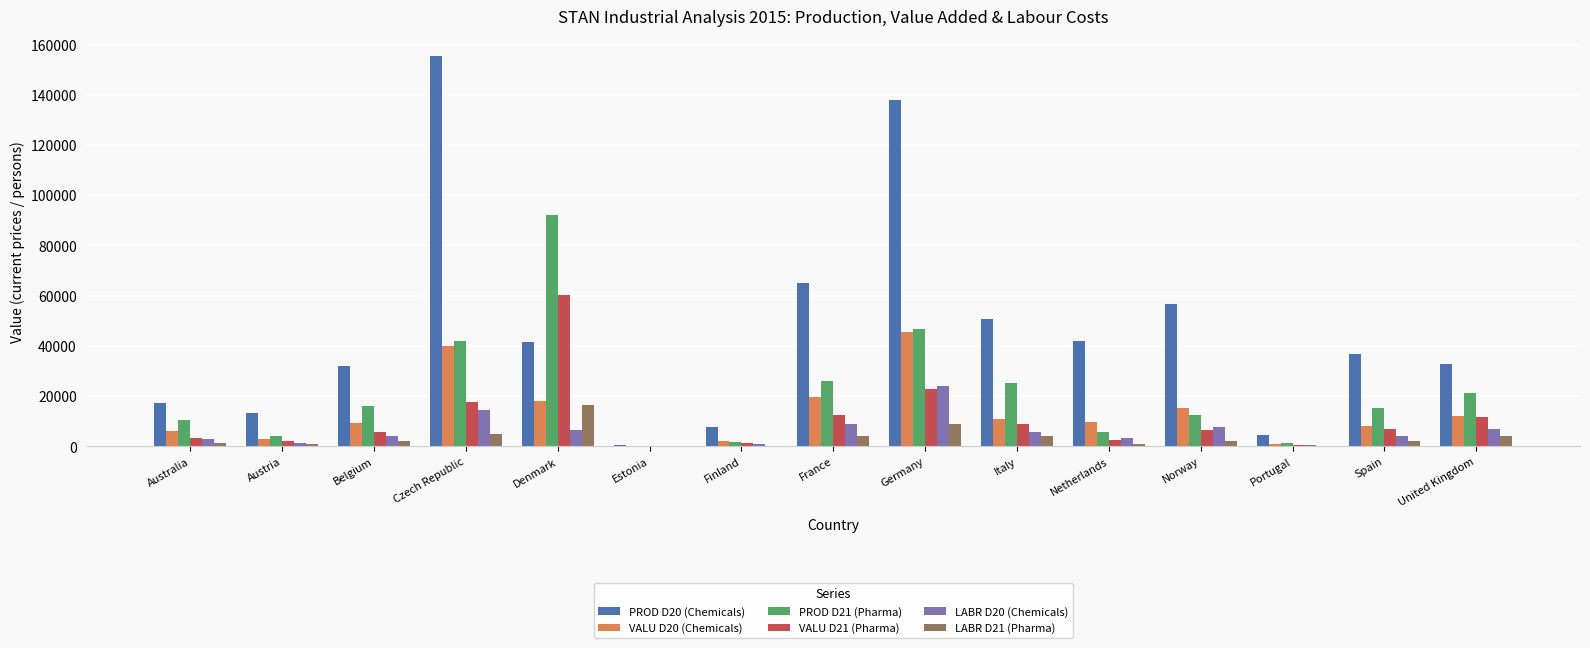

How many groups of bars are there?

15